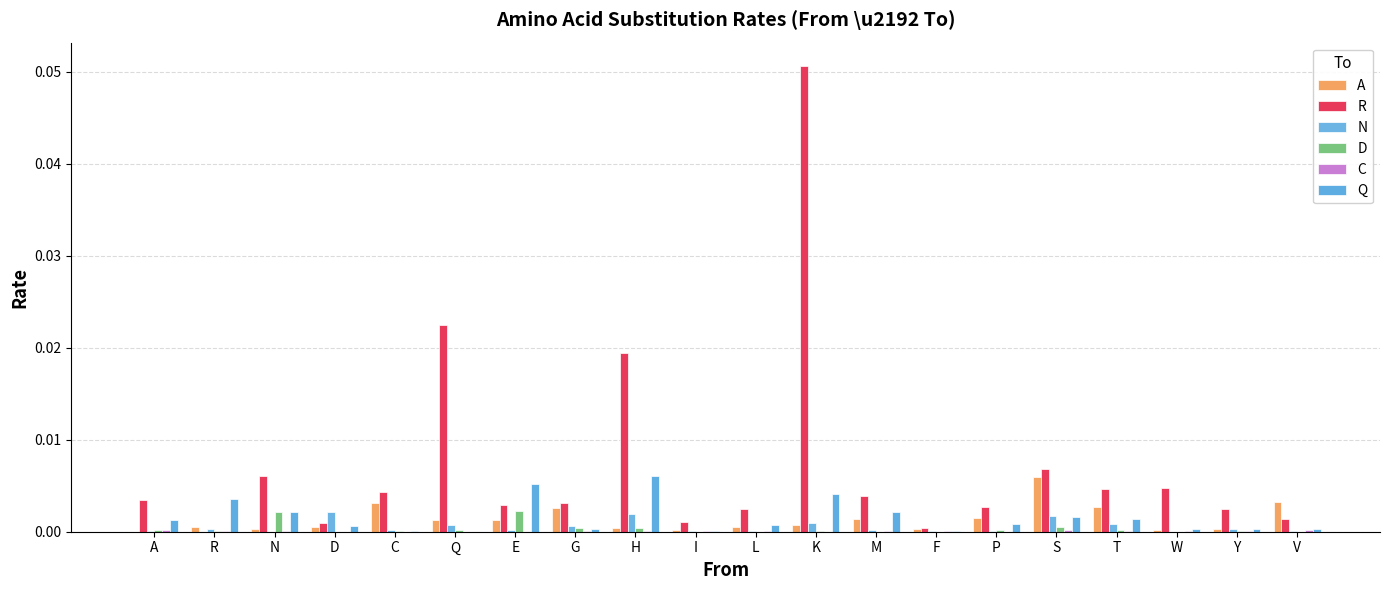

What is the greatest value displayed?

0.1